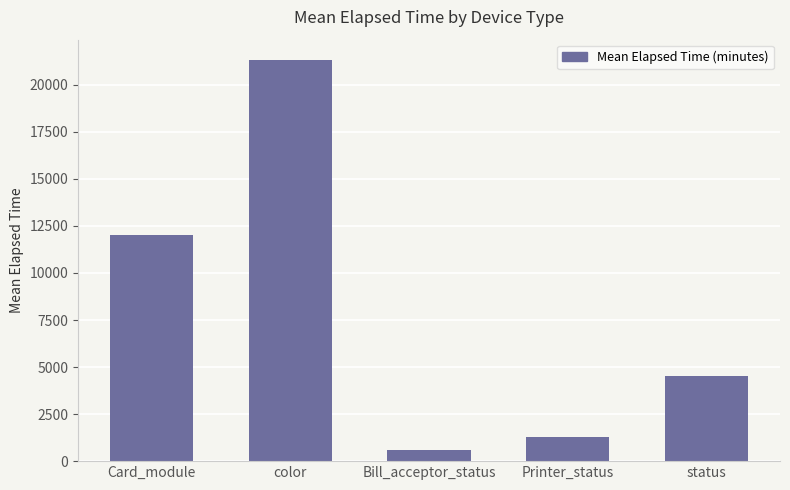

What position from the left is Card_module?

1